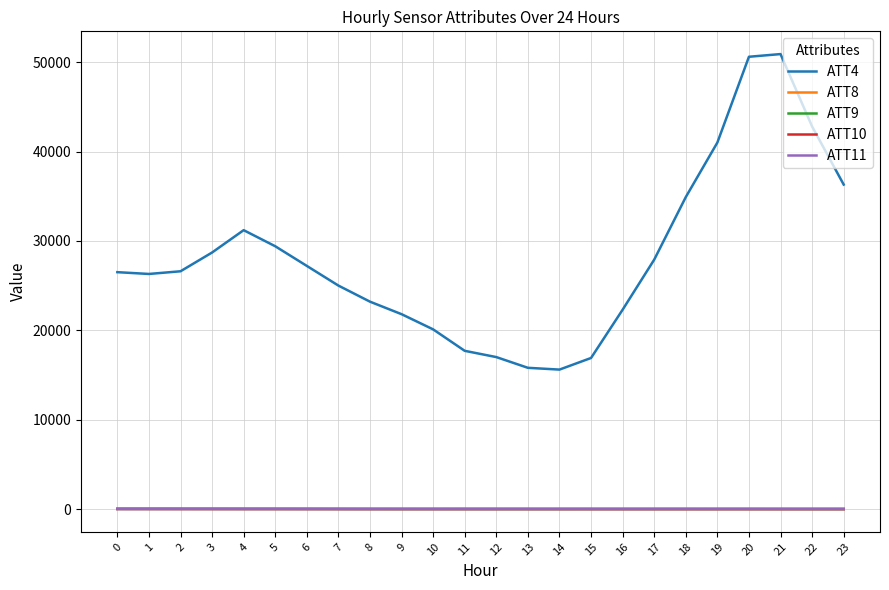

Which series has the largest range (max minus min)?

ATT4